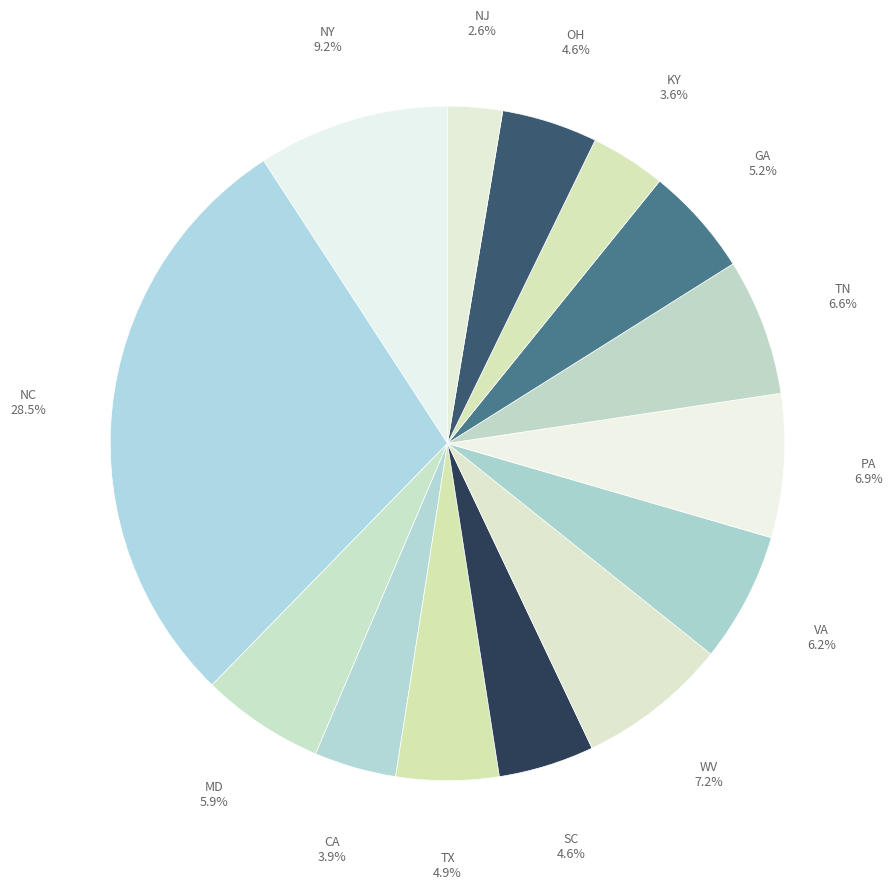

Which slice is the smallest?

NJ